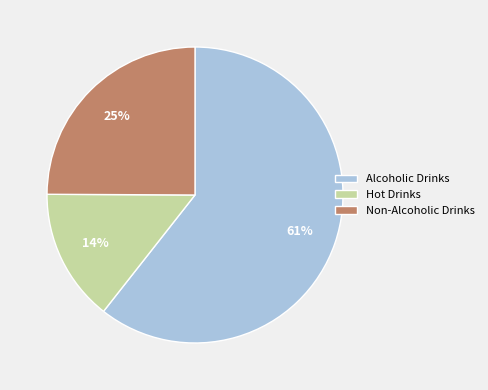

To the nearest percent, what is the combined percentage of Hot Drinks and Non-Alcoholic Drinks?

39%